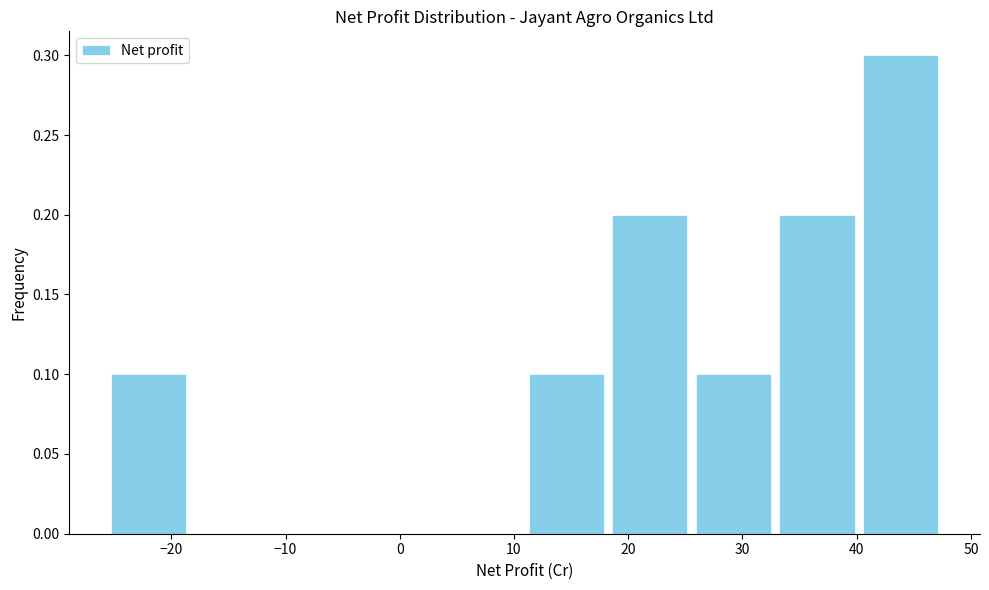

Over which range of the x-axis is the bar tallest?

40 to 48